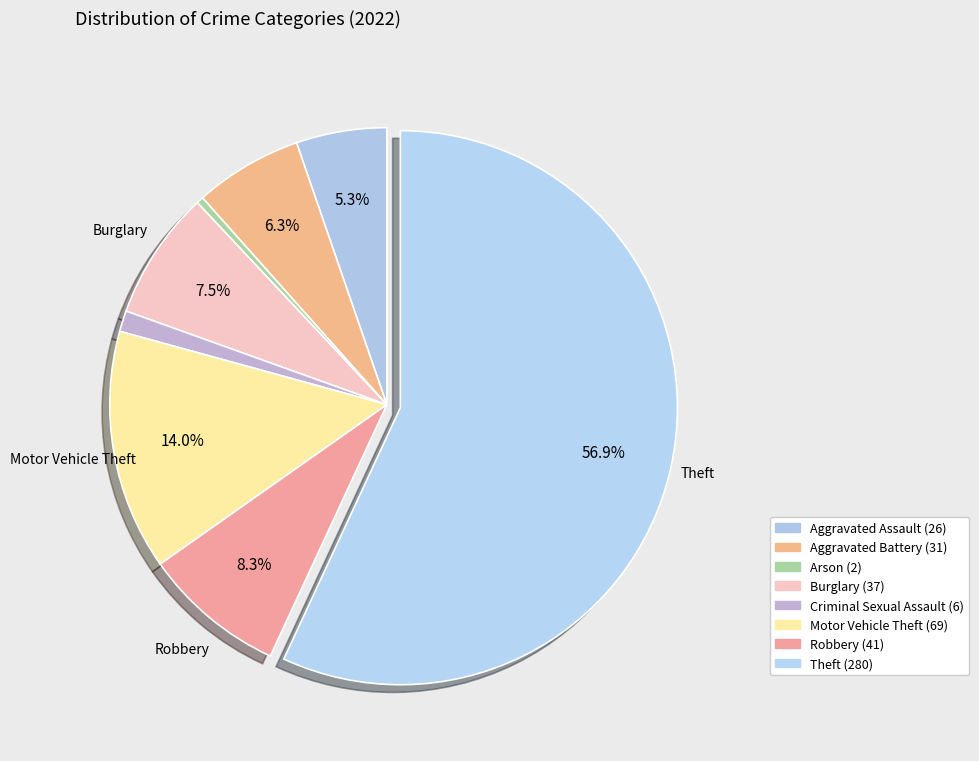

What is the largest slice in the pie chart?

Theft